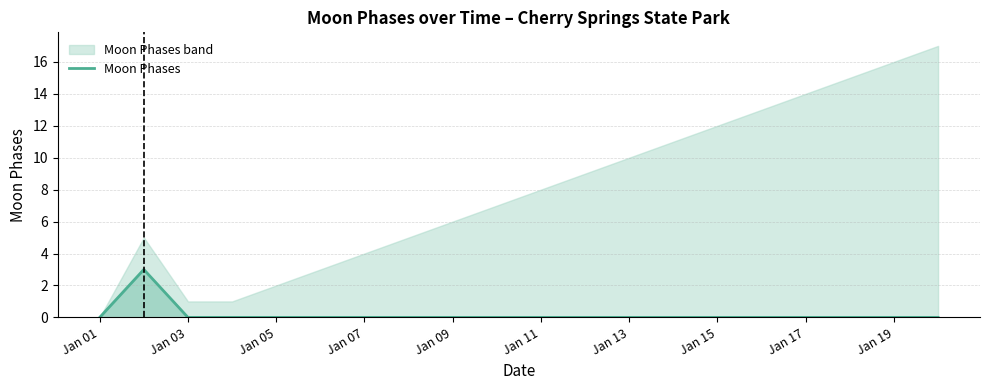

True or false: Moon Phases has a value of -2 at Jan 17.

False